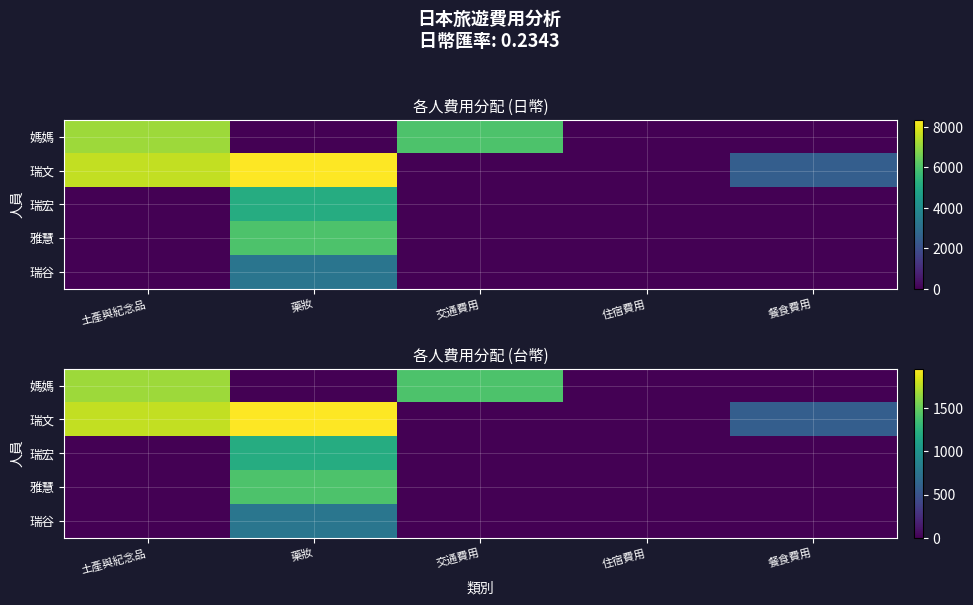

What is the highest value of the 瑞谷 series?

764